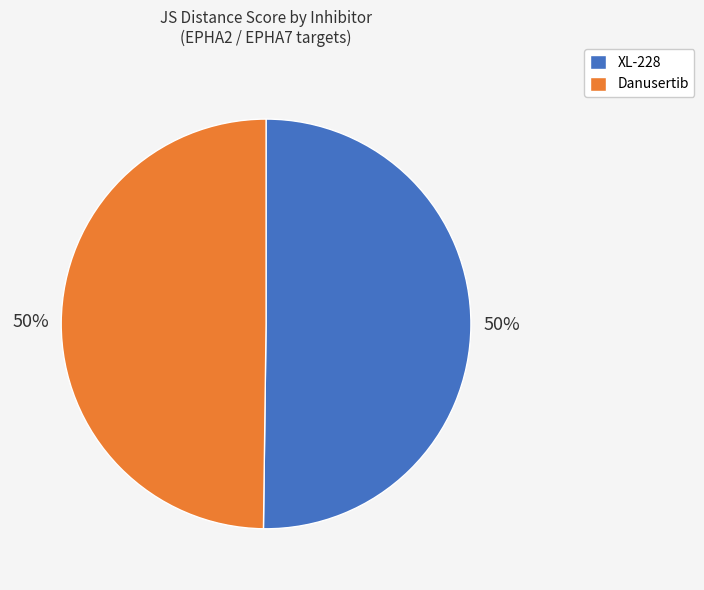

Is the sum of Danusertib and XL-228 greater than half?

Yes